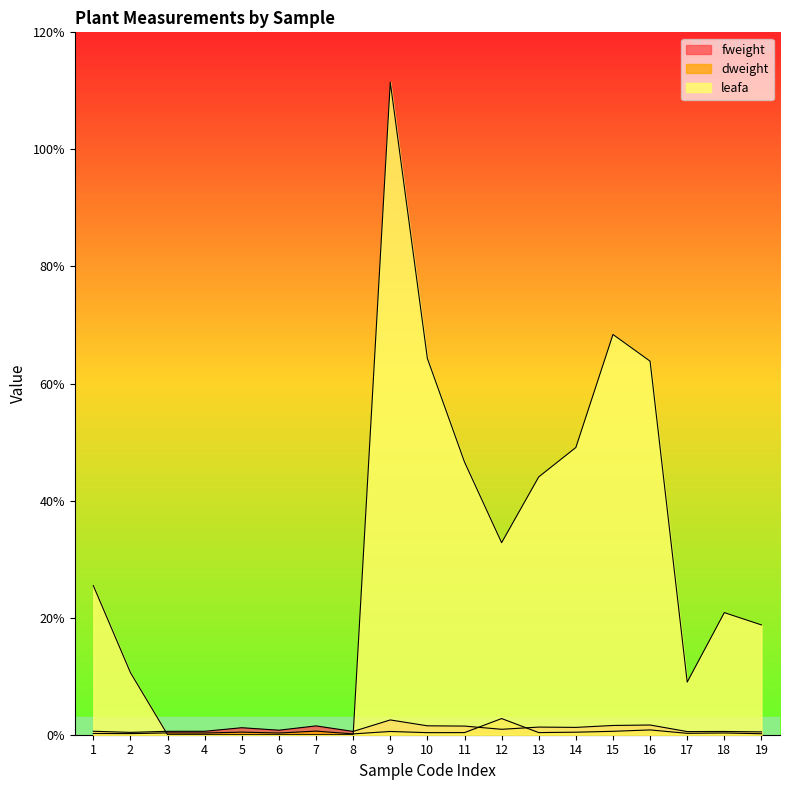

True or false: fweight and leafa intersect in this chart.

True